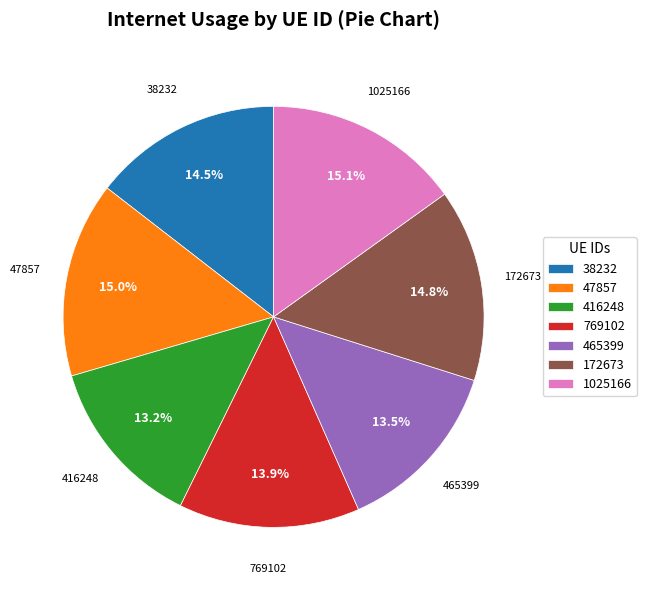

Do 769102 and 1025166 together represent more than half of the pie?

No